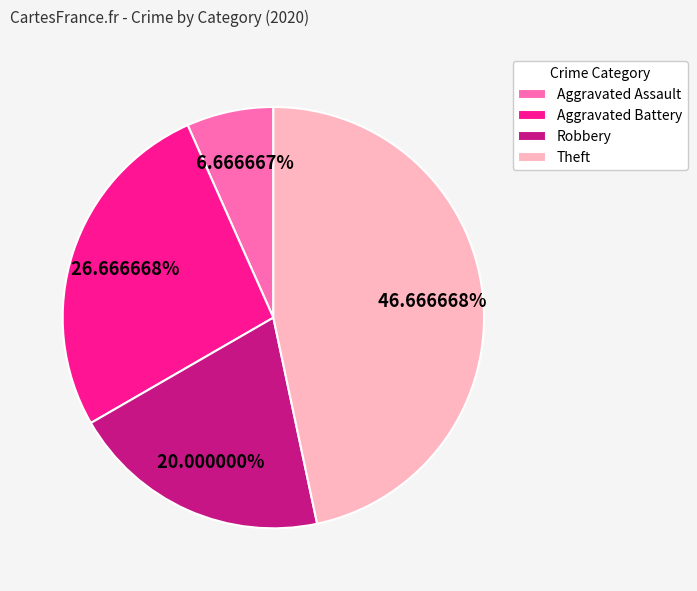

To the nearest percent, what portion does Aggravated Battery represent?

27%